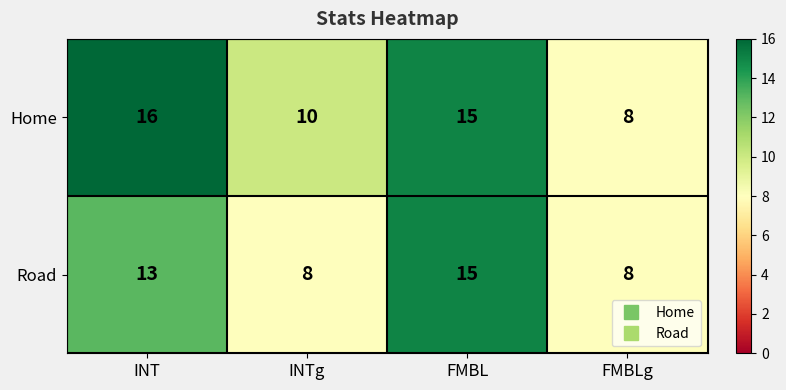

Which series has the widest spread of values?

Home